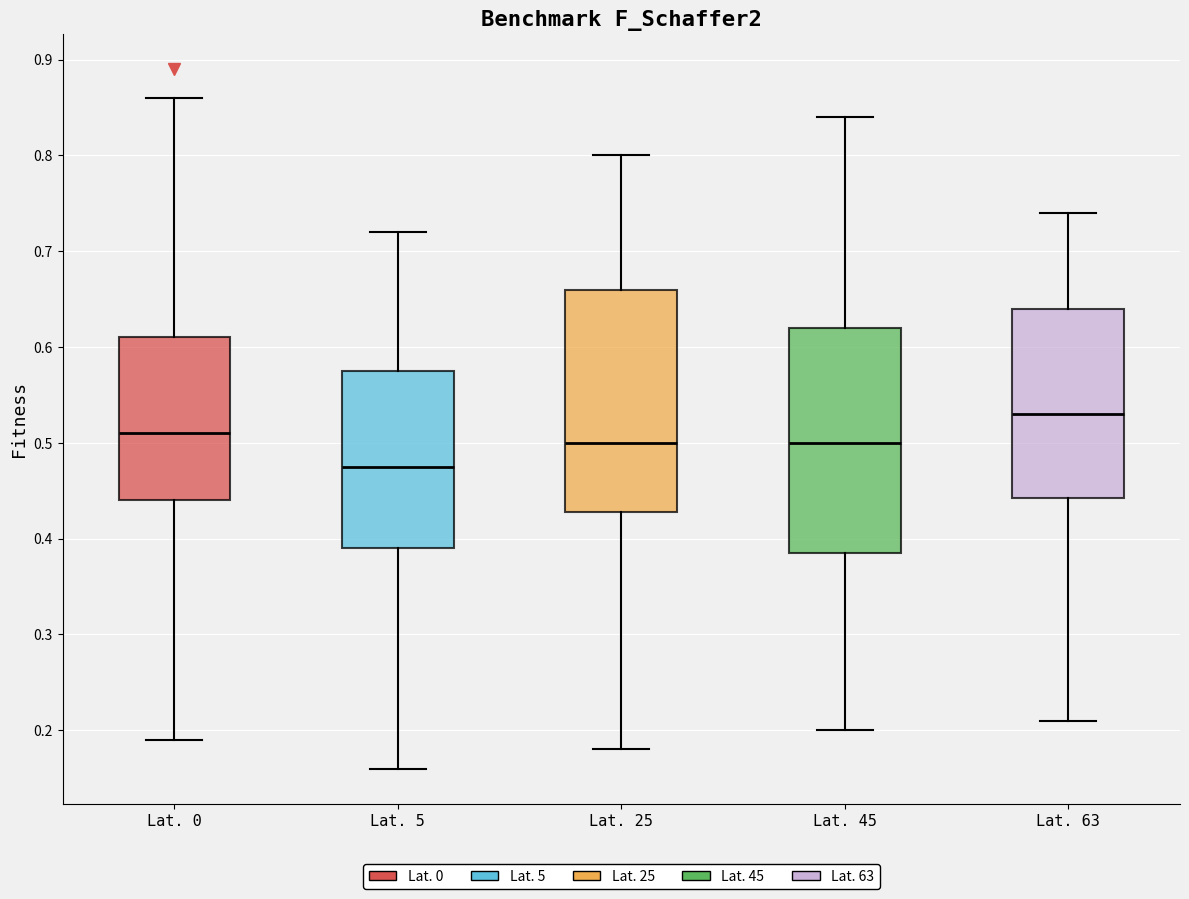

Reading left to right, transcribe this box plot: for each box, give where its median line is, the range the box spans, and where its two whiskers end, as read against the y-axis. The values are not printed on the chart, so give them approximately, as read against the axis.

Lat. 0: median 0.51, box 0.44 to 0.61, whiskers 0.19 to 0.86
Lat. 5: median 0.48, box 0.39 to 0.58, whiskers 0.16 to 0.72
Lat. 25: median 0.50, box 0.43 to 0.66, whiskers 0.18 to 0.80
Lat. 45: median 0.50, box 0.39 to 0.62, whiskers 0.20 to 0.84
Lat. 63: median 0.53, box 0.44 to 0.64, whiskers 0.21 to 0.74